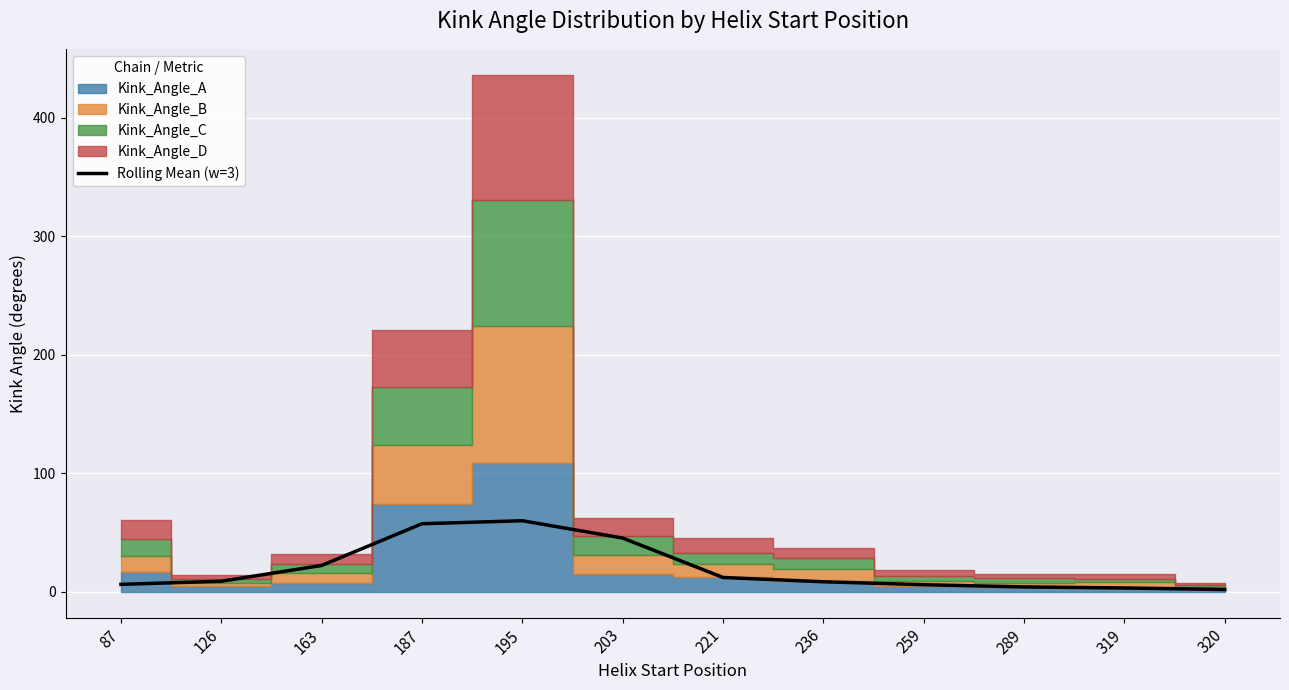

What is the difference between the values at 221 and 195?

47.9